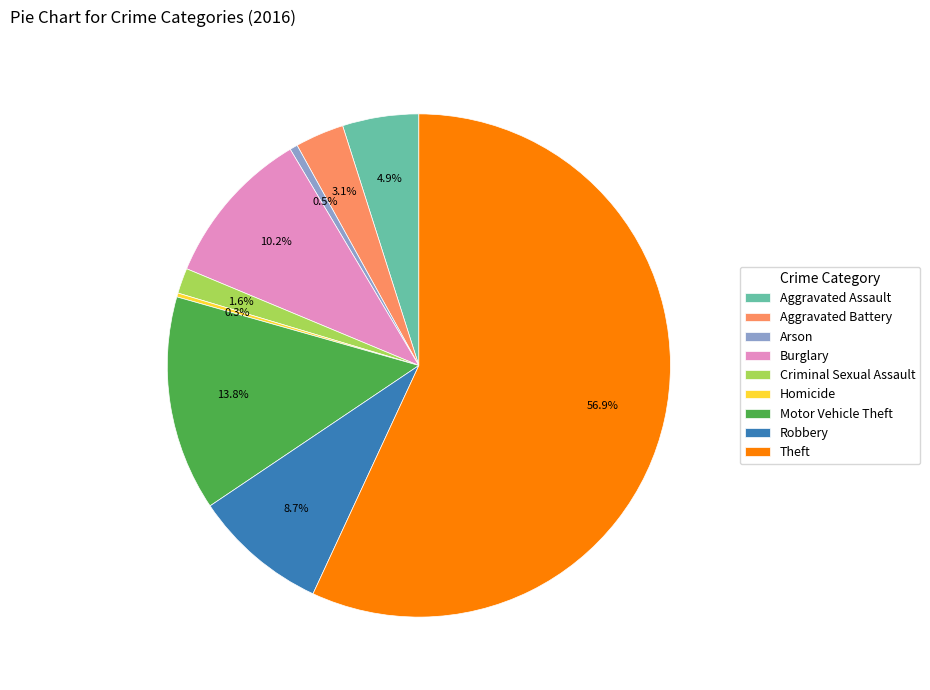

Between Theft and Burglary, which is larger?

Theft